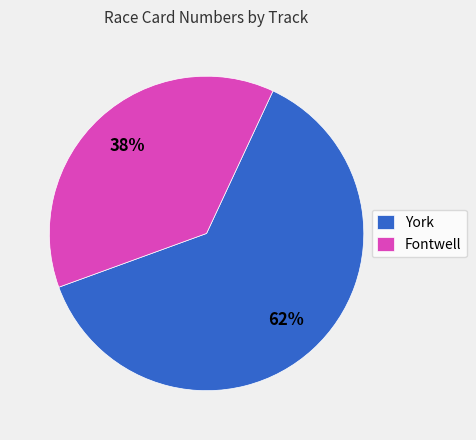

Which slice is the smallest?

Fontwell